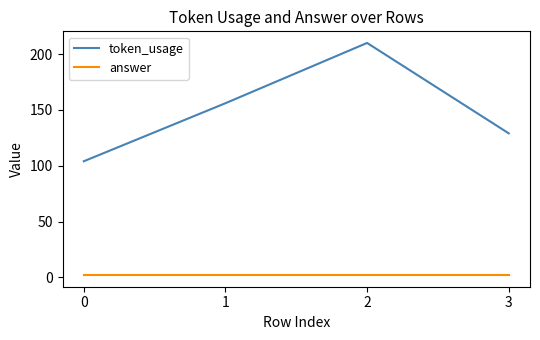

Where is the first local maximum for token_usage?

2